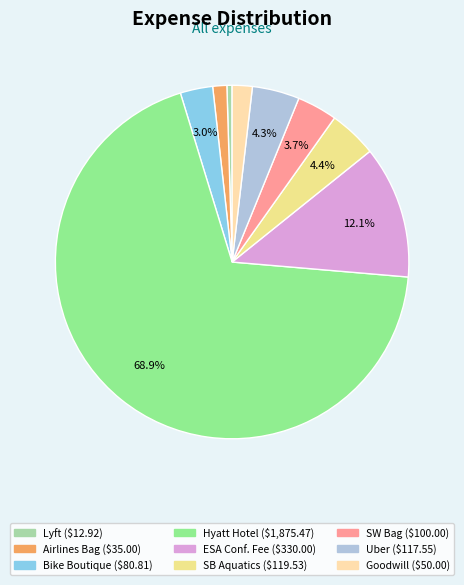

What is the smallest slice in the pie chart?

Lyft